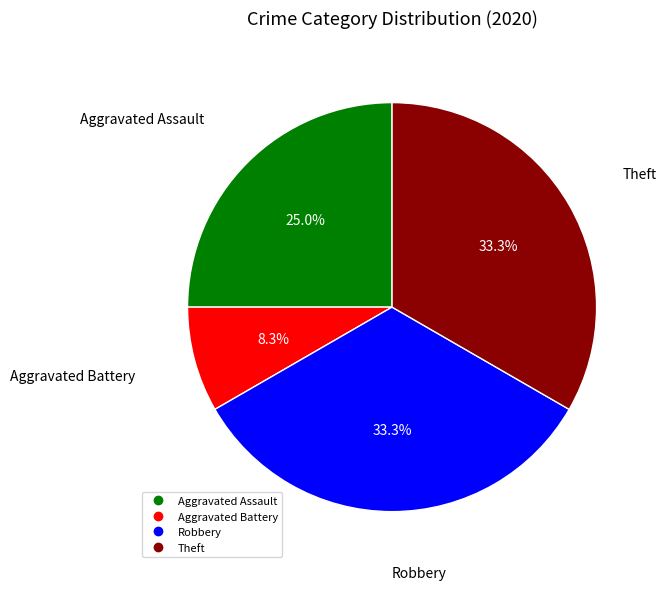

To the nearest percent, what percentage of the pie is Robbery?

33%